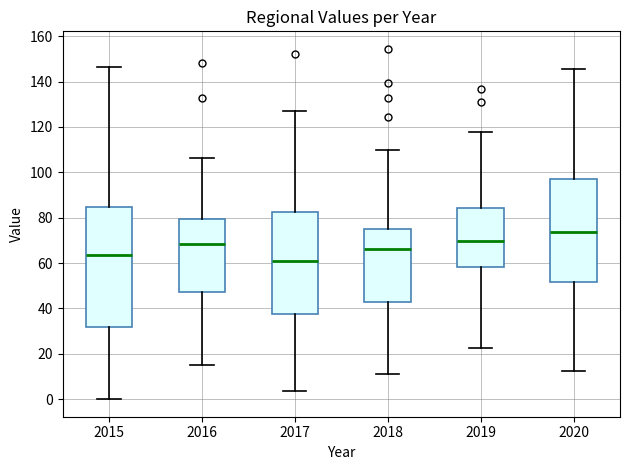

Reading left to right, transcribe this box plot: for each box, give where its median line is, the range the box spans, and where its two whiskers end, as read against the y-axis. The values are not printed on the chart, so give them approximately, as read against the axis.

2015: median 64, box 32 to 84, whiskers 0 to 146
2016: median 68, box 48 to 80, whiskers 16 to 106
2017: median 60, box 38 to 82, whiskers 4 to 128
2018: median 66, box 42 to 76, whiskers 12 to 110
2019: median 70, box 58 to 84, whiskers 22 to 118
2020: median 74, box 52 to 98, whiskers 12 to 146